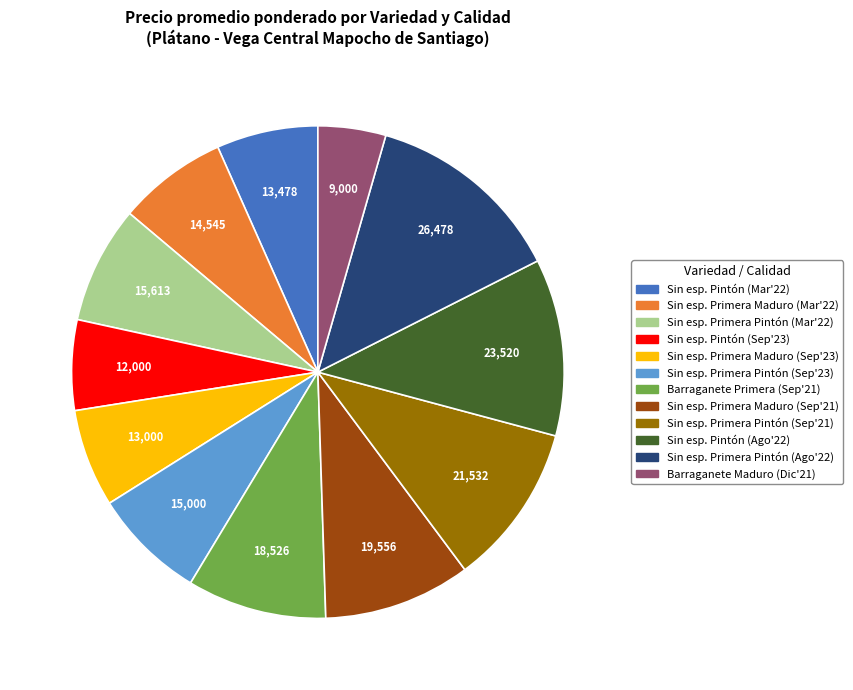

Is there any slice that represents more than half of the pie?

No